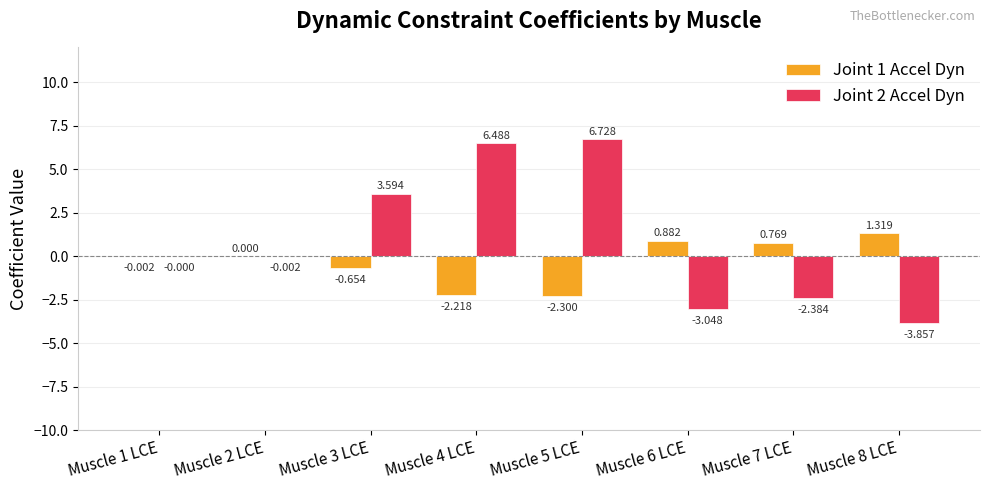

What is the average value of the Joint 1 Accel Dyn series?

-0.3